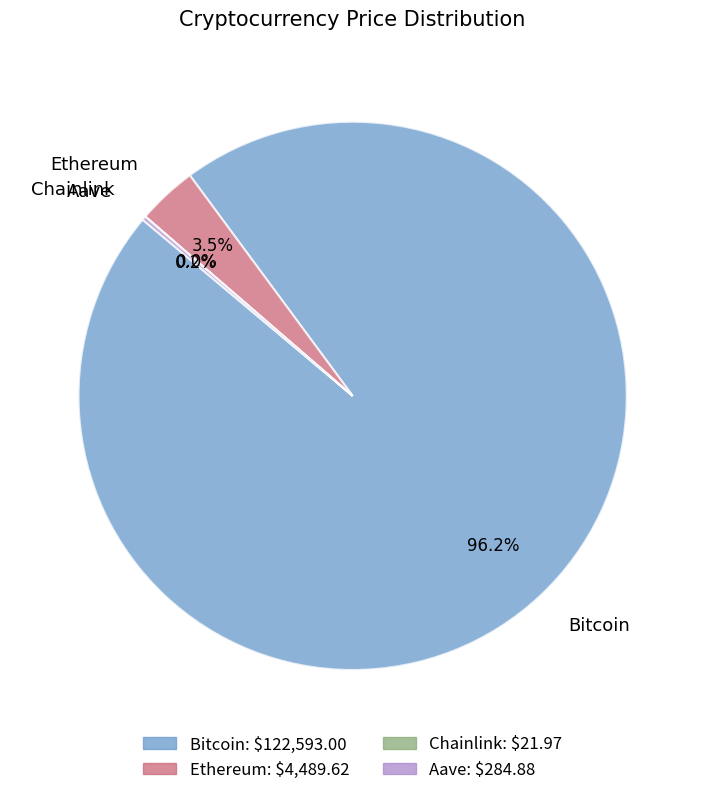

Which slice represents more than half of the pie?

Bitcoin